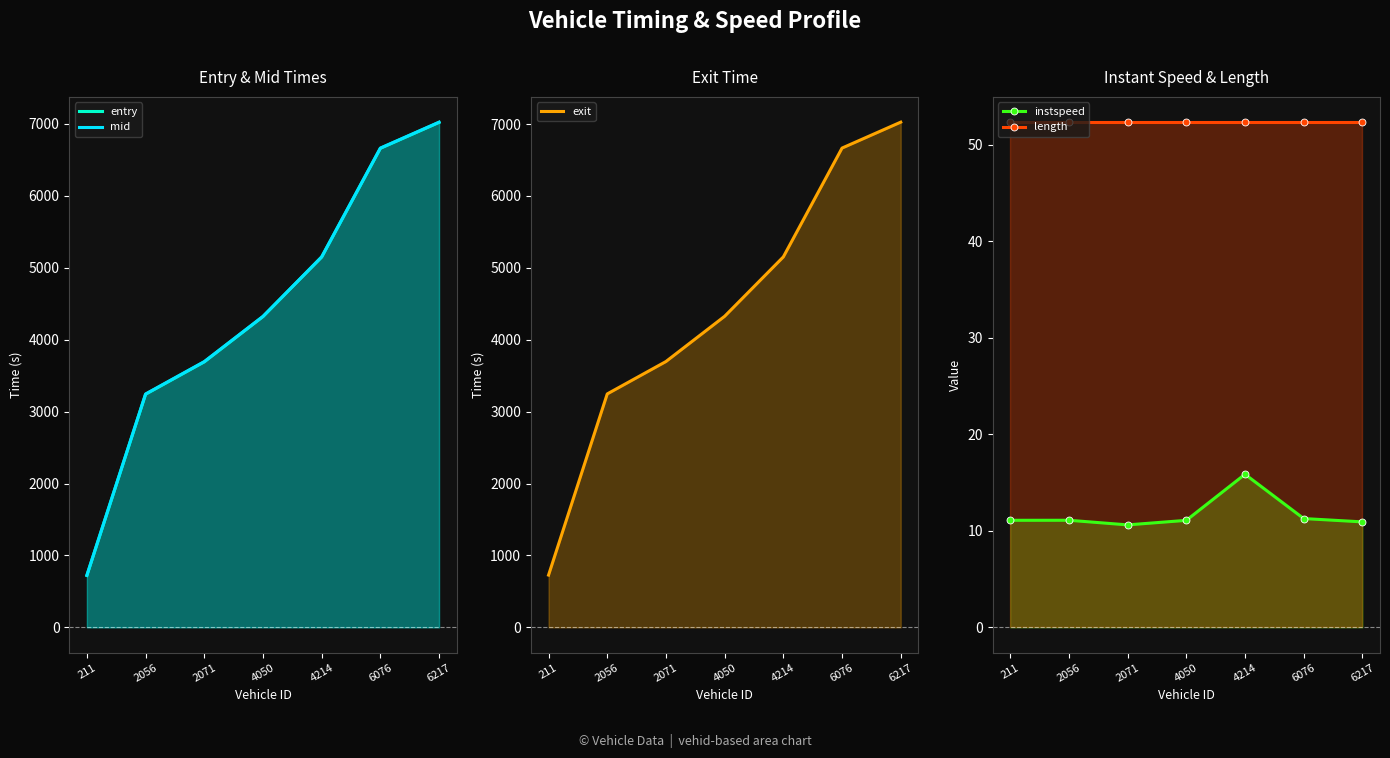

Reading left to right, transcribe all the data shown in this chart.

entry: 211=721.5	2056=3241.5	2071=3691.6	4050=4321.3	4214=5149.6	6076=6661.3	6217=7021.5
mid: 211=725.1	2056=3245.1	2071=3695.4	4050=4324.5	4214=5151.2	6076=6664.5	6217=7025.0
exit: 211=727.1	2056=3247.1	2071=3697.6	4050=4326.8	4214=5152.7	6076=6666.4	6217=7027.0
instspeed: 211=11.1	2056=11.1	2071=10.6	4050=11.1	4214=15.9	6076=11.3	6217=10.9
length: 211=52.3	2056=52.3	2071=52.3	4050=52.3	4214=52.3	6076=52.3	6217=52.3